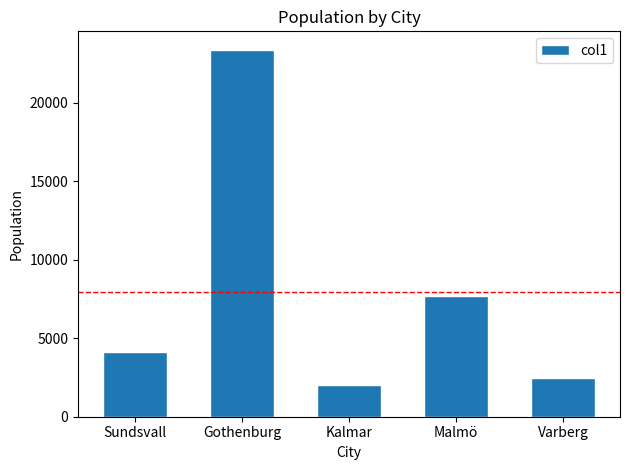

What is the smallest value displayed?

1998